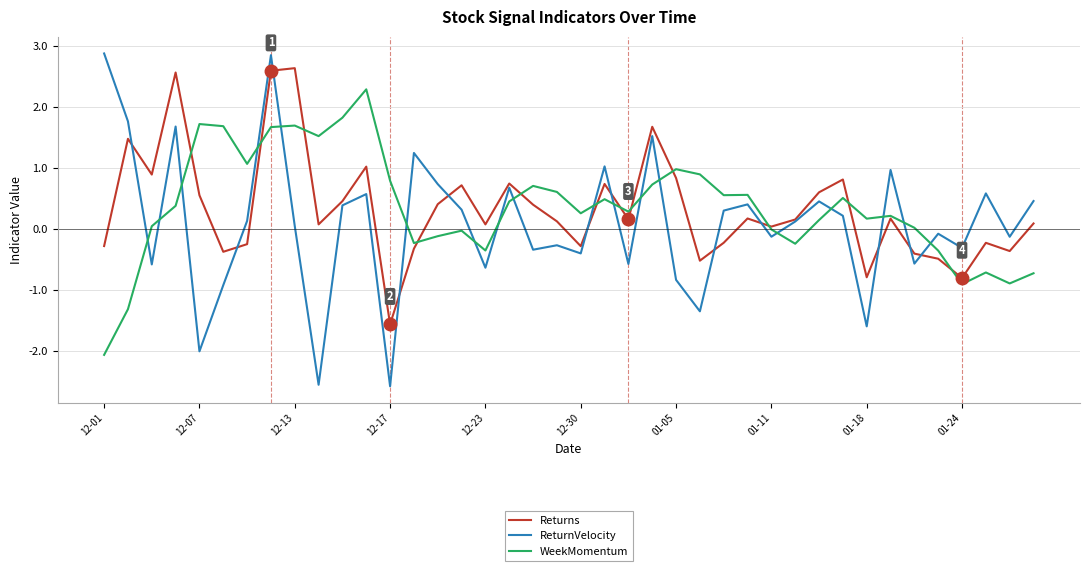

Does the chart have visible grid lines?

Yes